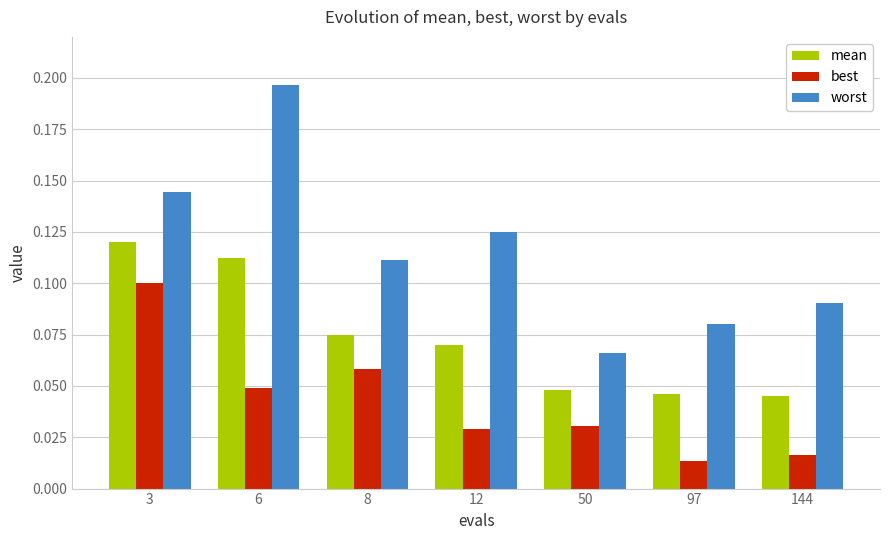

What is the total value across all series at 6?

0.4